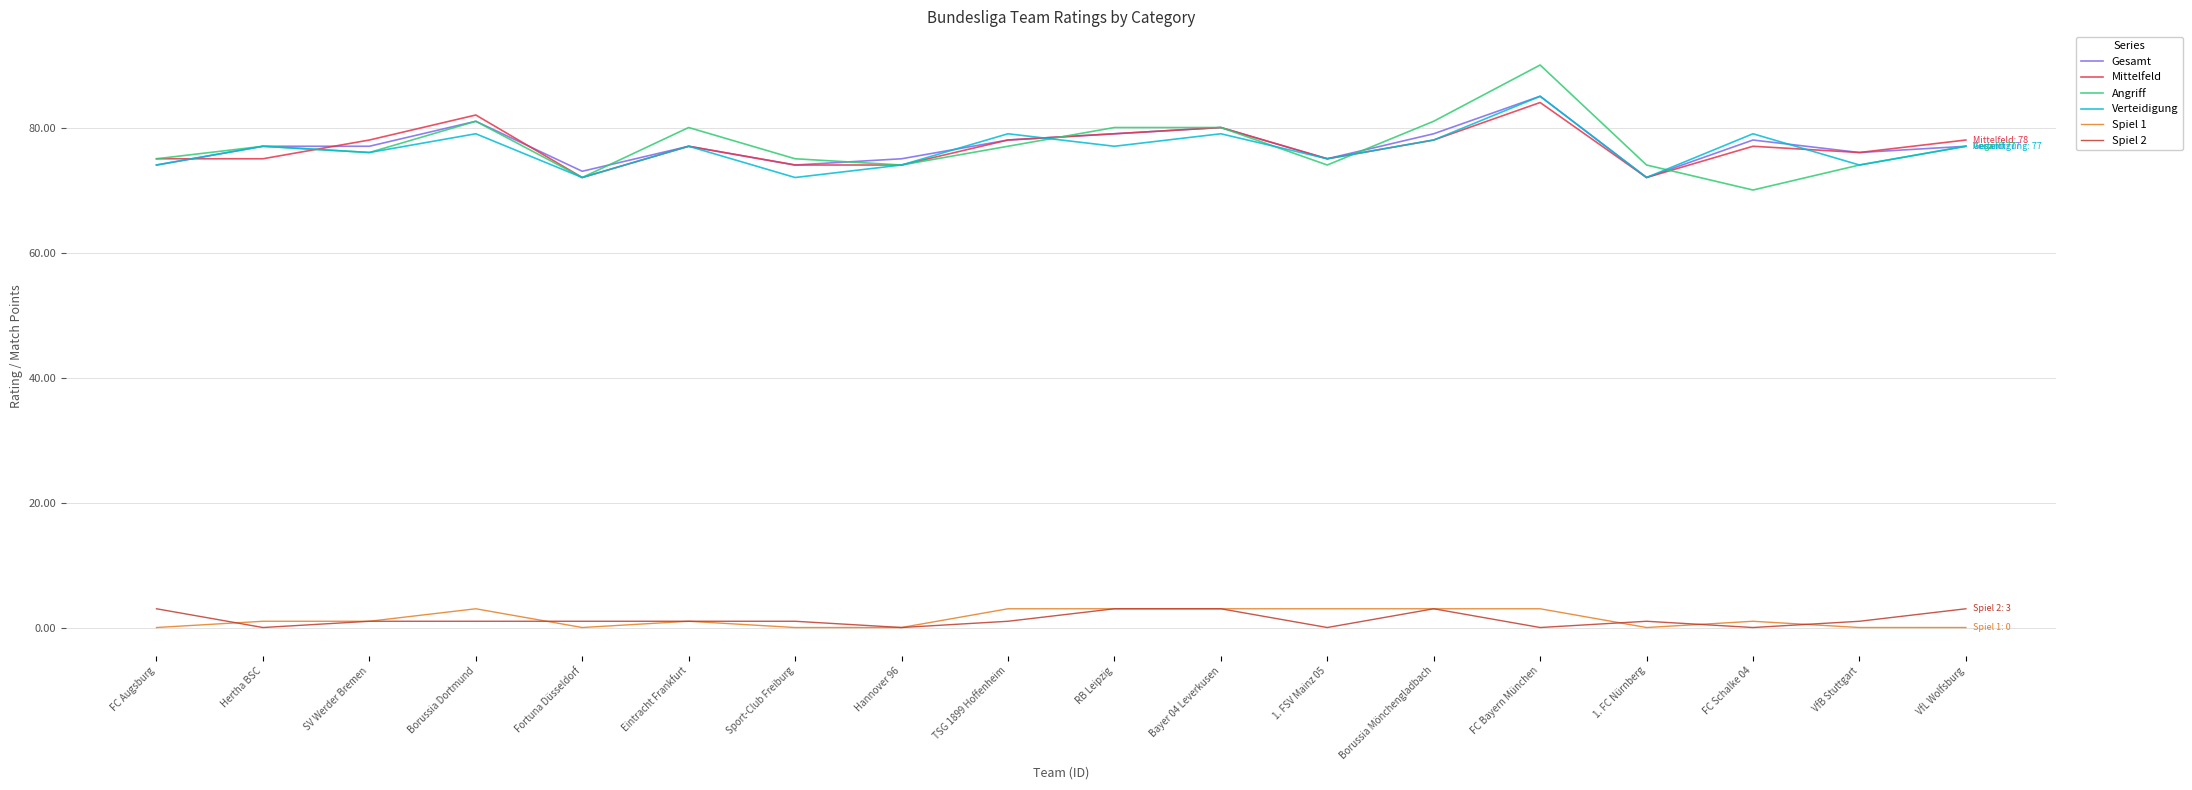

Reading left to right, what are all the values shown in this chart?

Gesamt: 74	77	77	81	73	77	74	75	78	79	80	75	79	85	72	78	76	77
Mittelfeld: 75	75	78	82	72	77	74	74	78	79	80	75	78	84	72	77	76	78
Angriff: 75	77	76	81	72	80	75	74	77	80	80	74	81	90	74	70	74	77
Verteidigung: 74	77	76	79	72	77	72	74	79	77	79	75	78	85	72	79	74	77
Spiel 1: 0	1	1	3	0	1	0	0	3	3	3	3	3	3	0	1	0	0
Spiel 2: 3	0	1	1	1	1	1	0	1	3	3	0	3	0	1	0	1	3